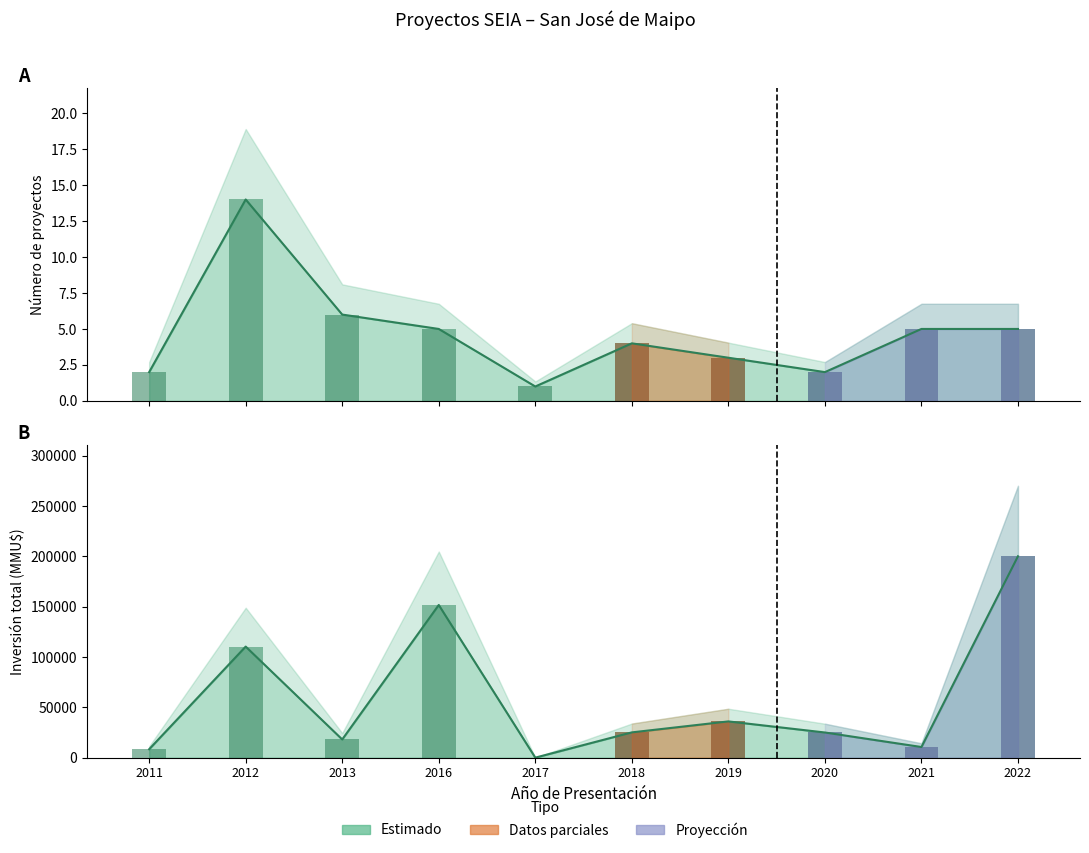

At which label does the data first exceed 5?

2012